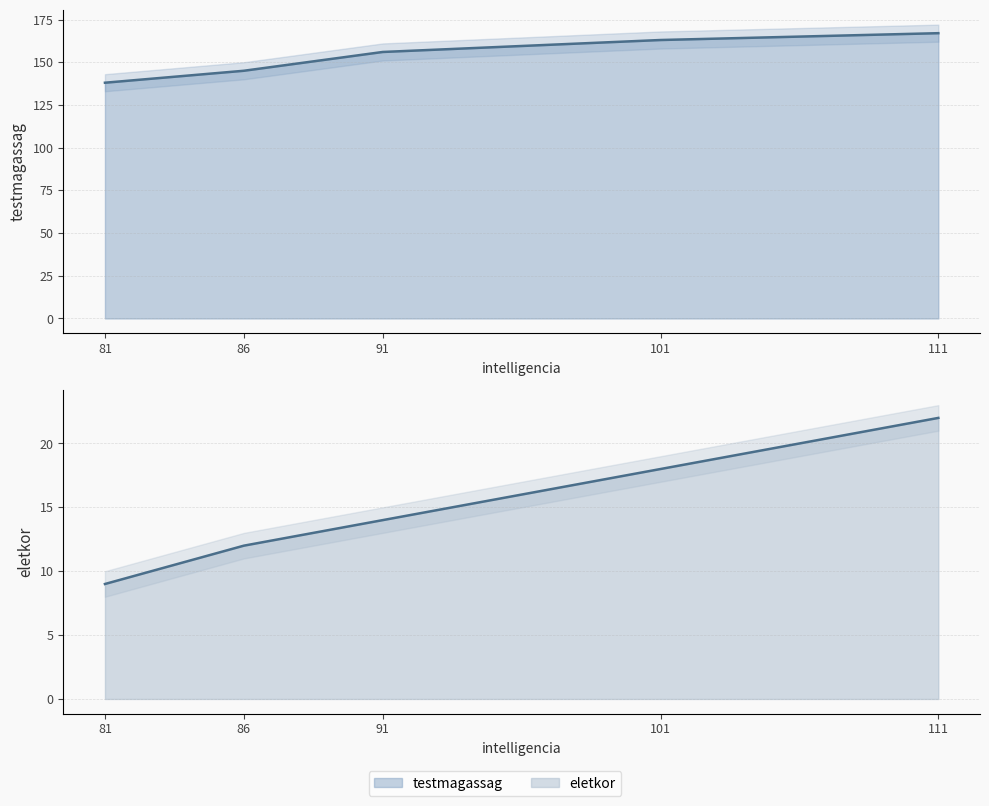

What is the sum of all testmagassag values?

769